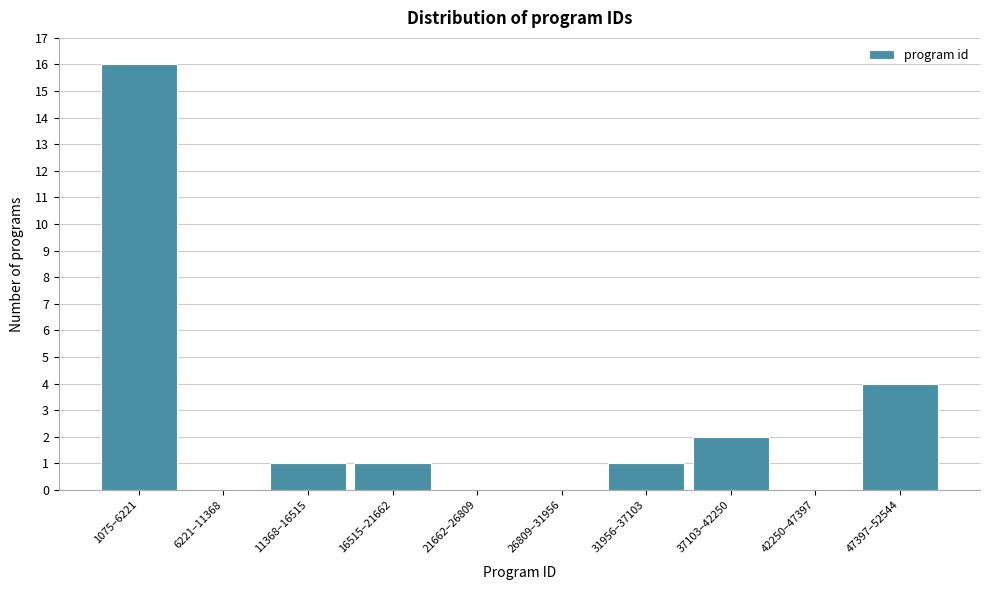

Reading left to right, what are all the values shown in this chart?

1075–6221=16	6221–11368=0	11368–16515=1	16515–21662=1	21662–26809=0	26809–31956=0	31956–37103=1	37103–42250=2	42250–47397=0	47397–52544=4